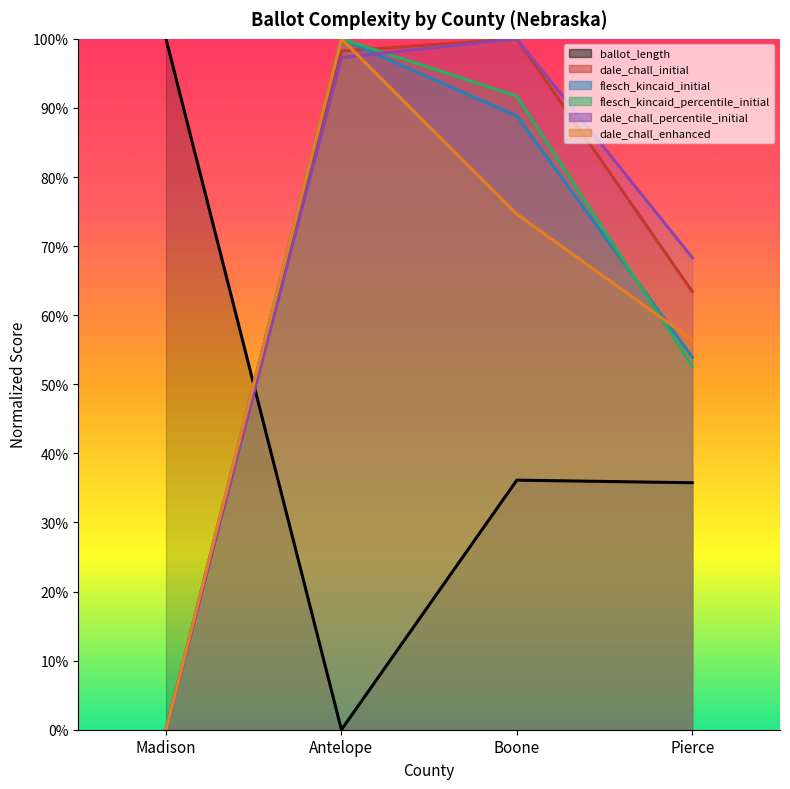

What is the spread (max minus min) of values at Antelope?

1.0